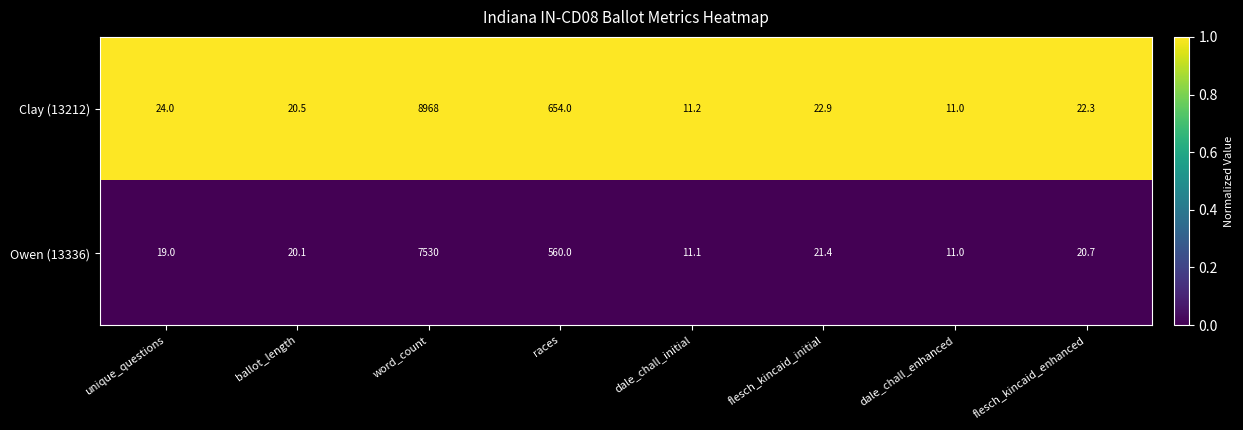

What is the total value across all series at flesch_kincaid_enhanced?

43.0